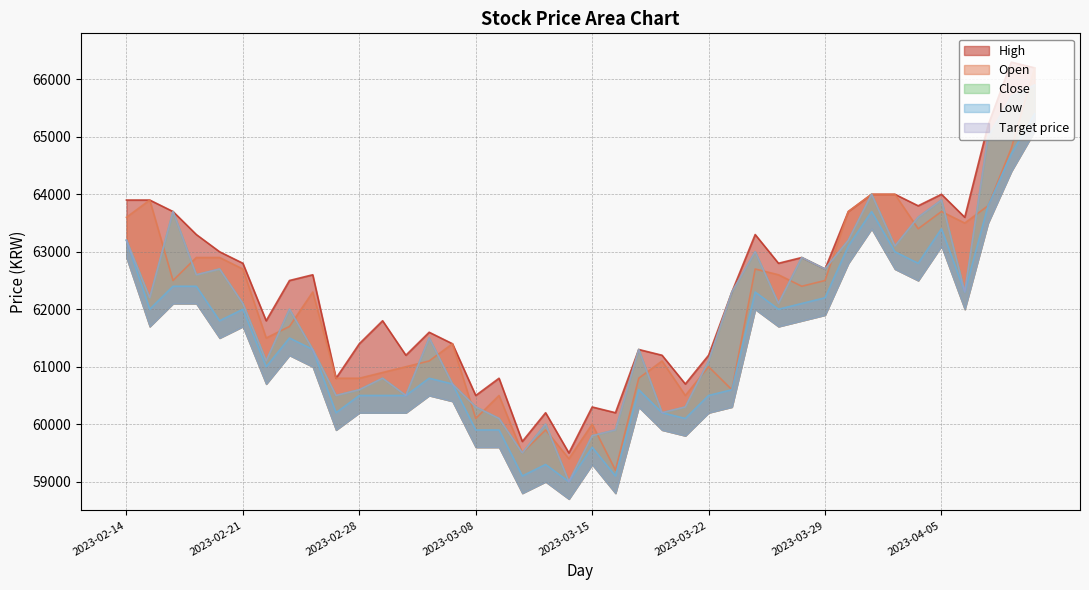

At how many categories does at least one series exceed 64403?

3